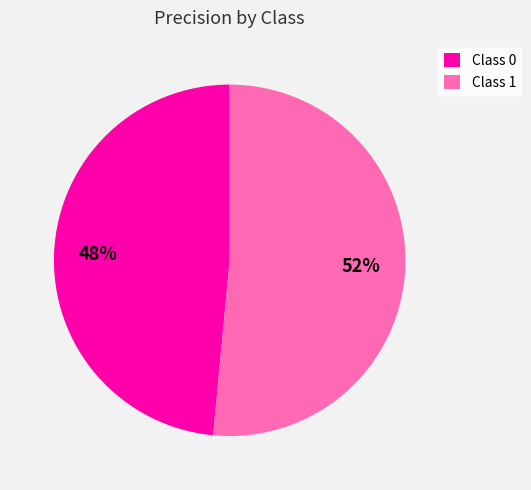

What is the majority slice?

Class 1